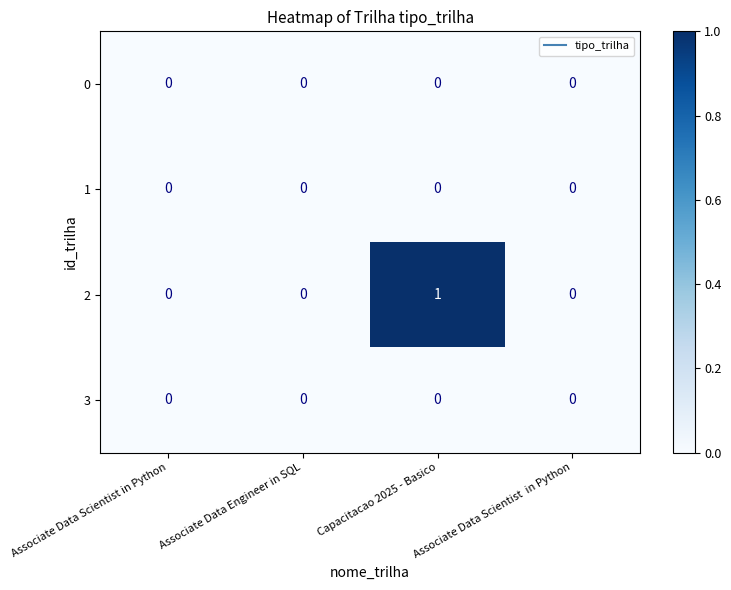

Is it true that 3 equals 0 at Associate Data Engineer in SQL?

True